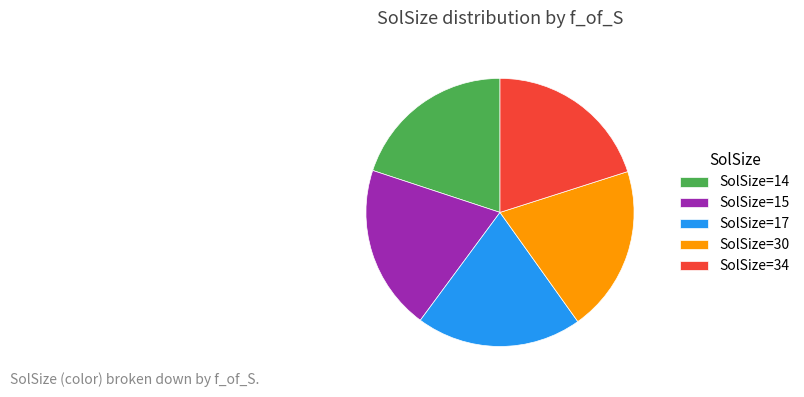

Combined, do SolSize=30 and SolSize=14 account for over 50%?

No